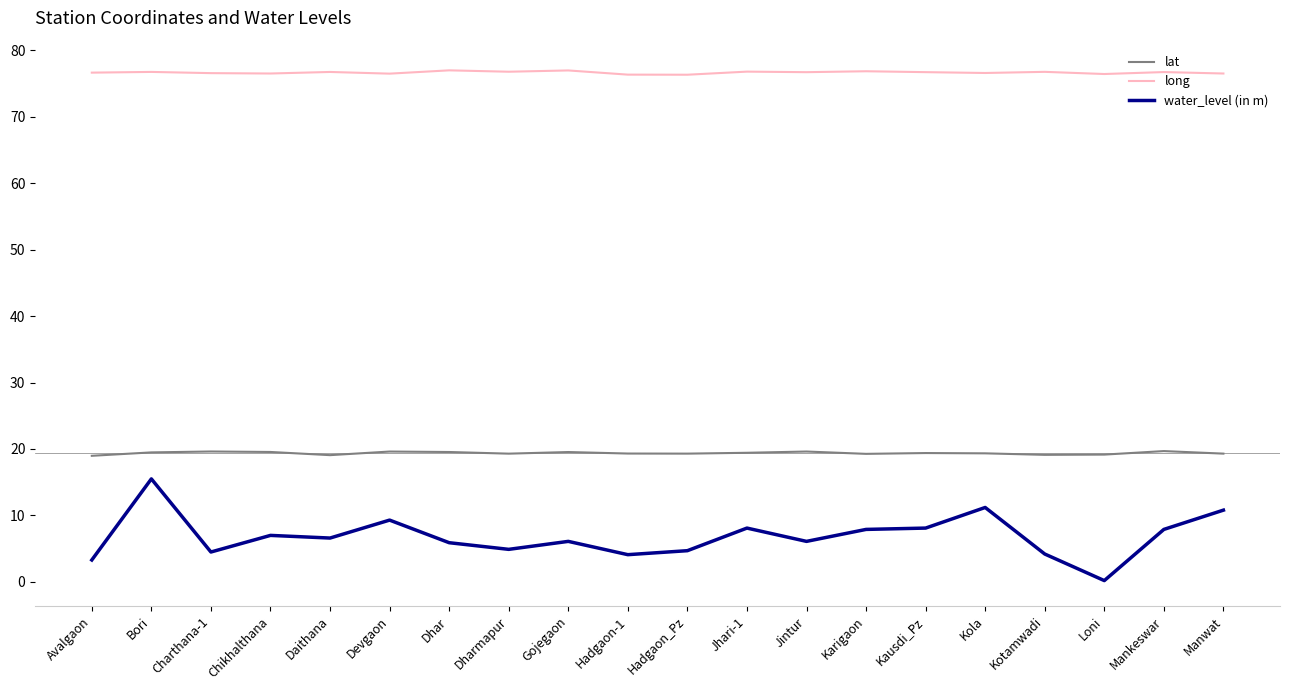

Between Hadgaon-1 and Kola, which series saw the biggest shift?

water_level (in m)